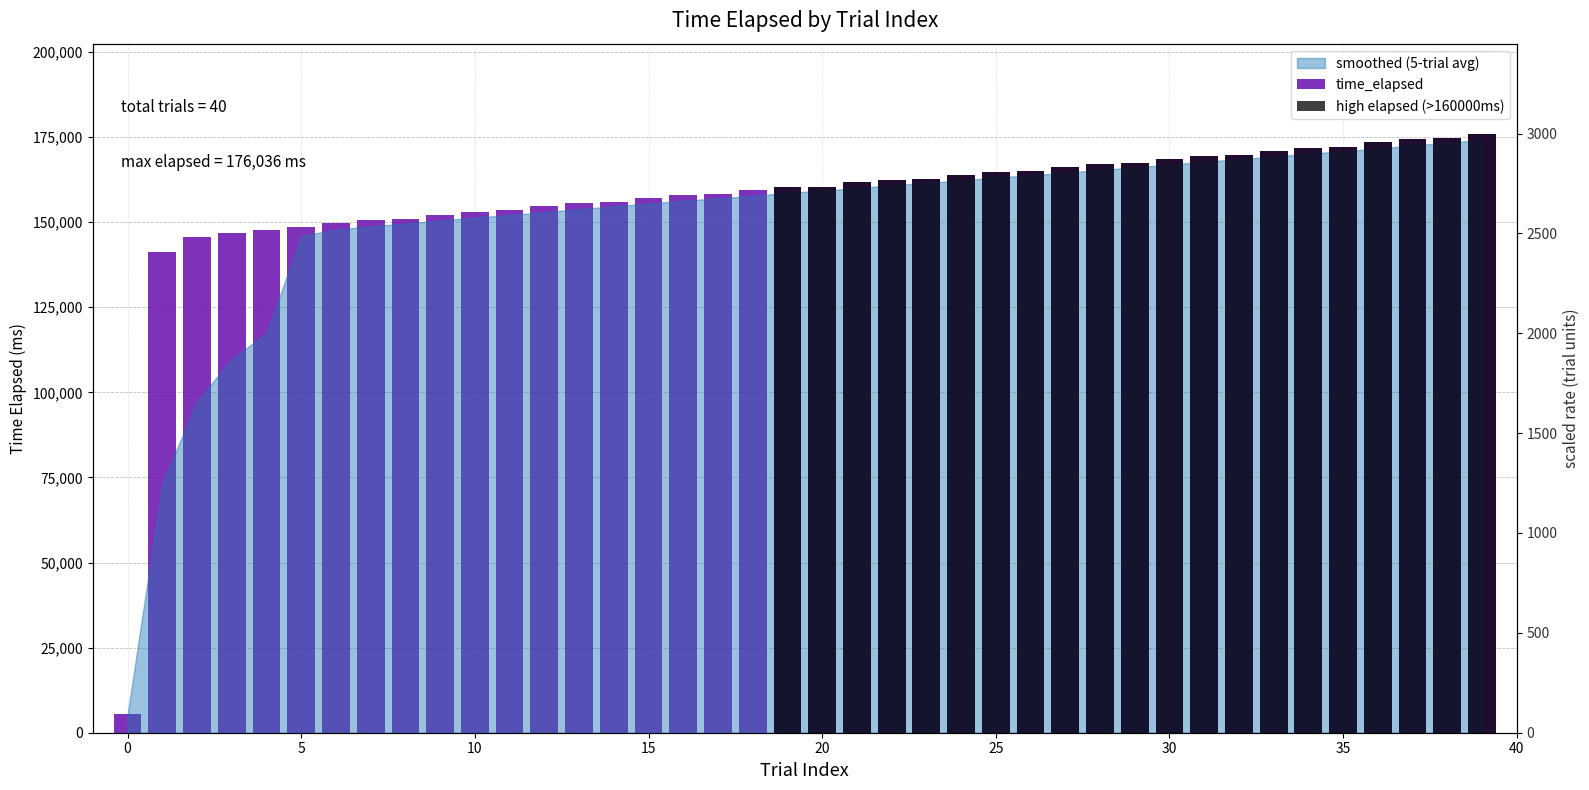

The value of time_elapsed at 35 is 56423. True or false?

False